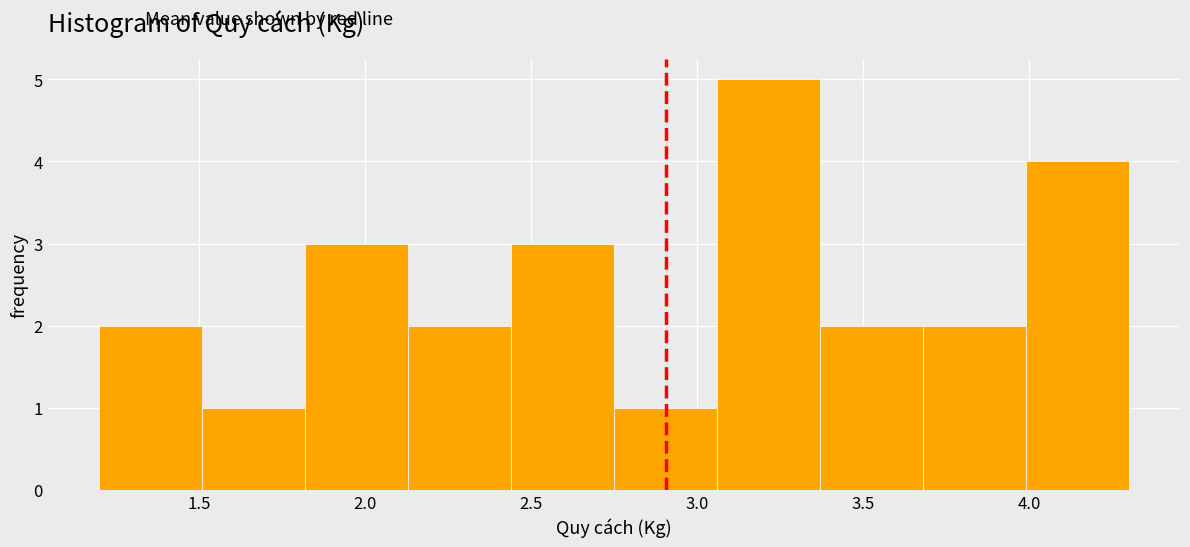

How tall is the bar that spans 2.13 to 2.44 on the x-axis? Neither the bar edges nor the heights are printed on the chart, so give them approximately, as read against the axes.

2